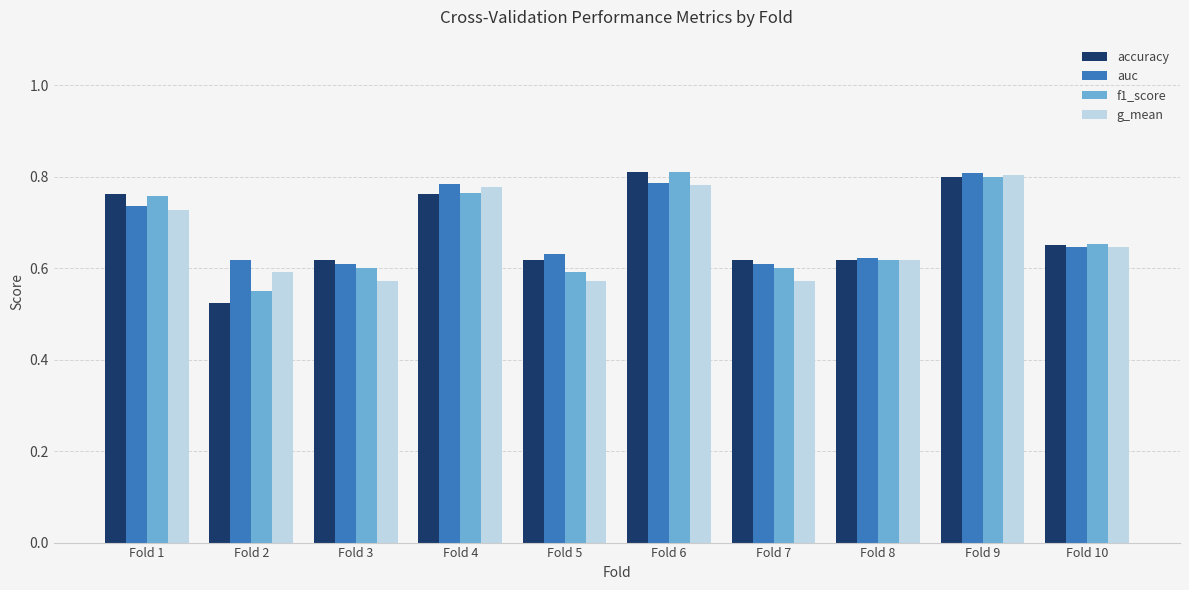

What is the sum of the g_mean values at Fold 6 and Fold 5?

1.4